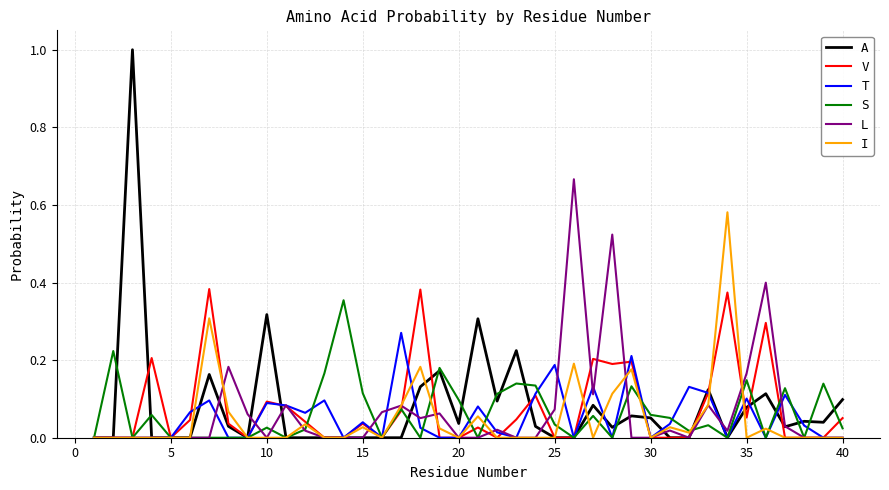

Which series has the largest range (max minus min)?

A